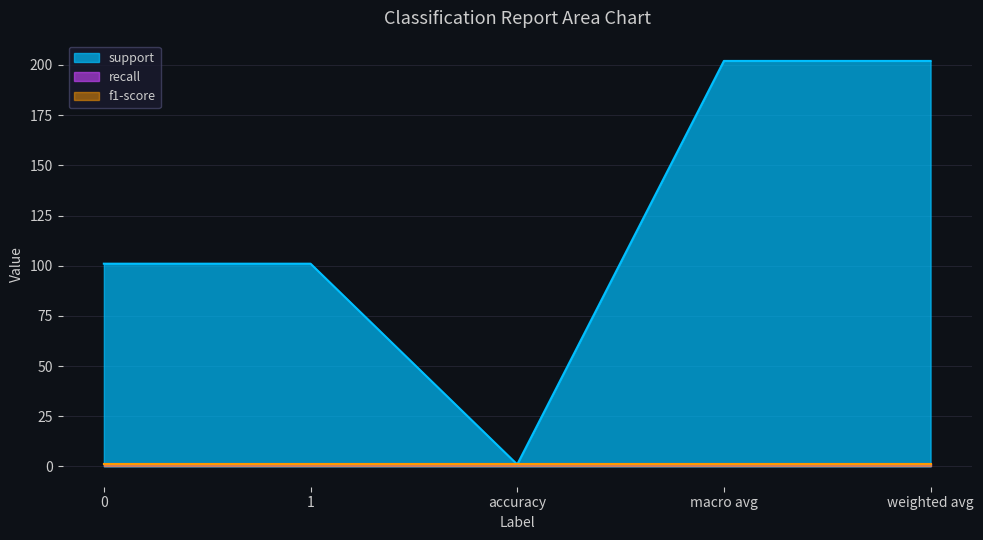

What is the sum of all recall values?

5